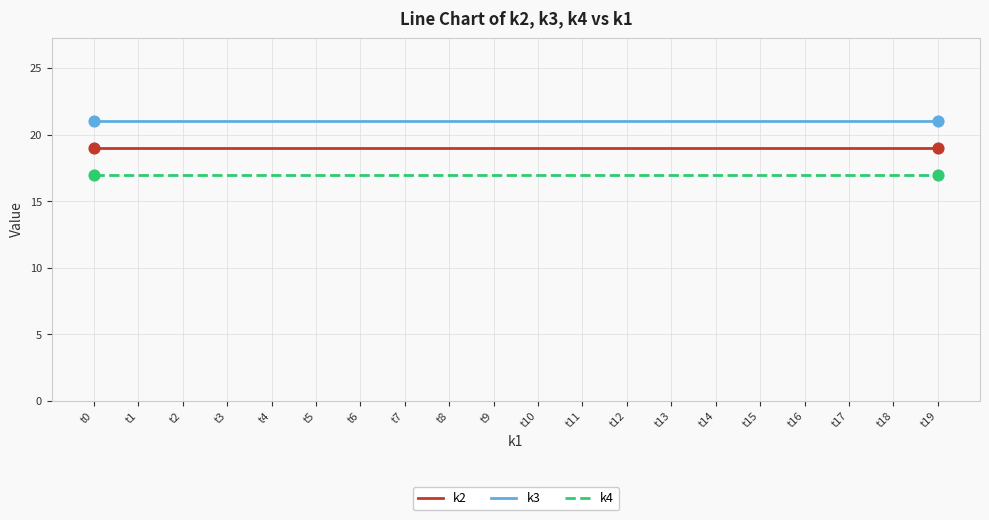

What are all the series names shown in the legend?

k2, k3, k4